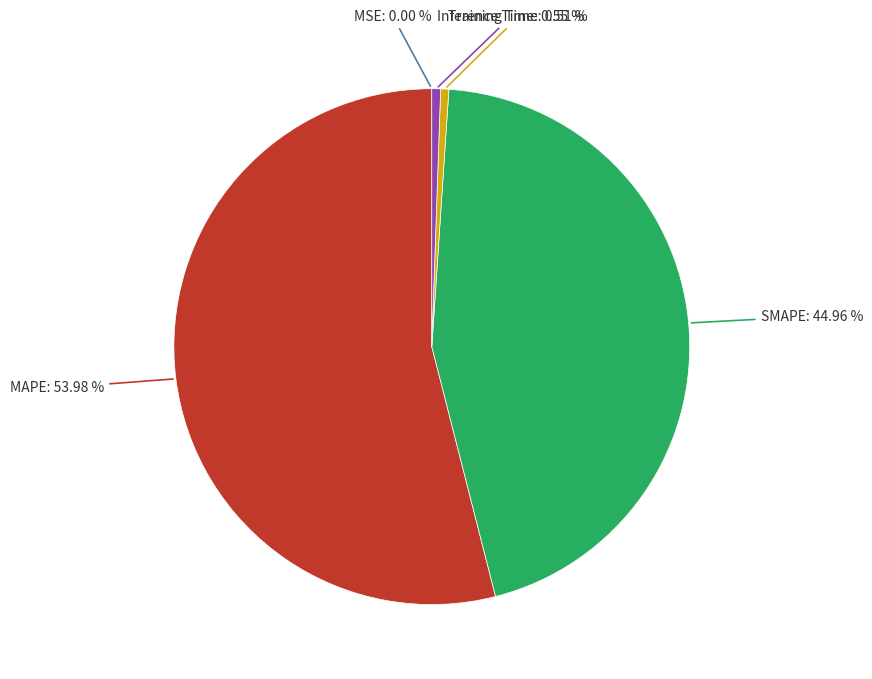

Is there any slice that represents more than half of the pie?

Yes